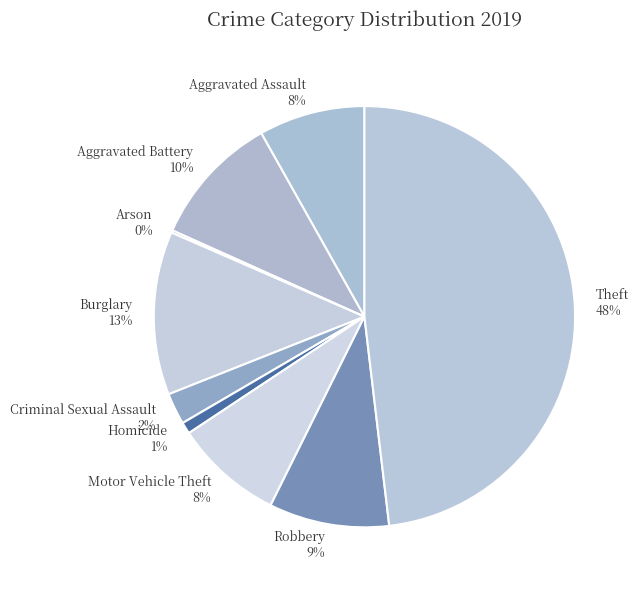

To the nearest percent, what portion does Aggravated Assault represent?

8%